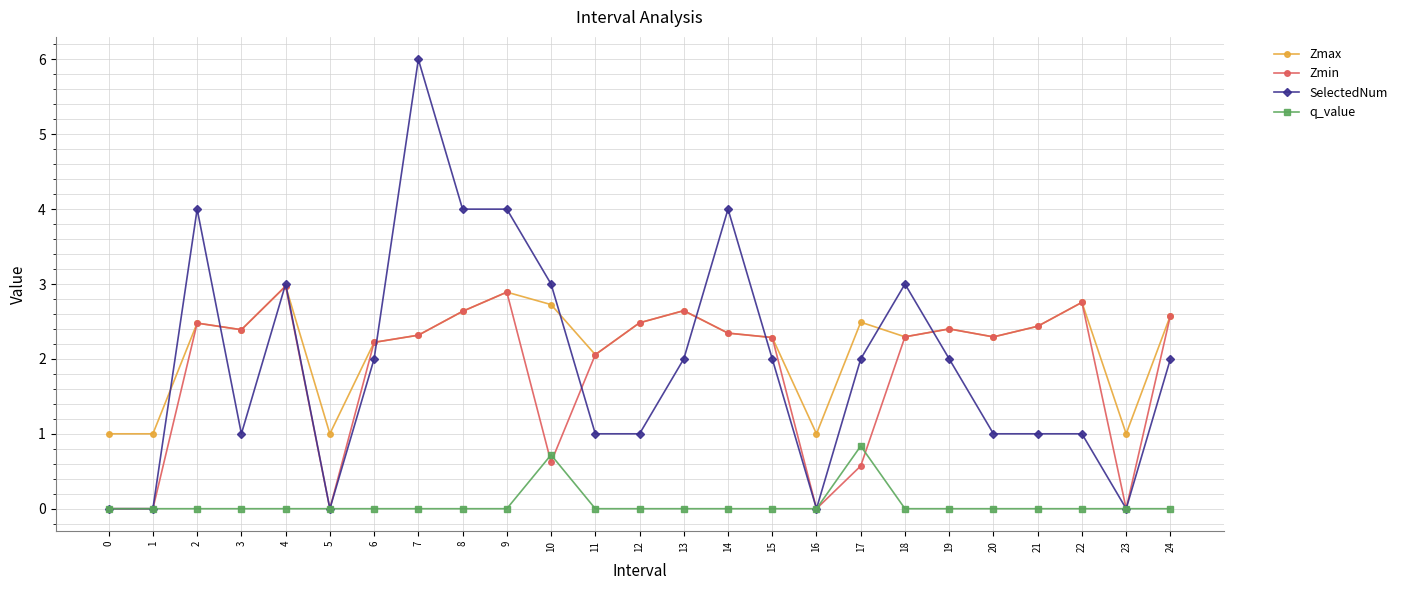

What is the spread (max minus min) of values at 24?

2.6